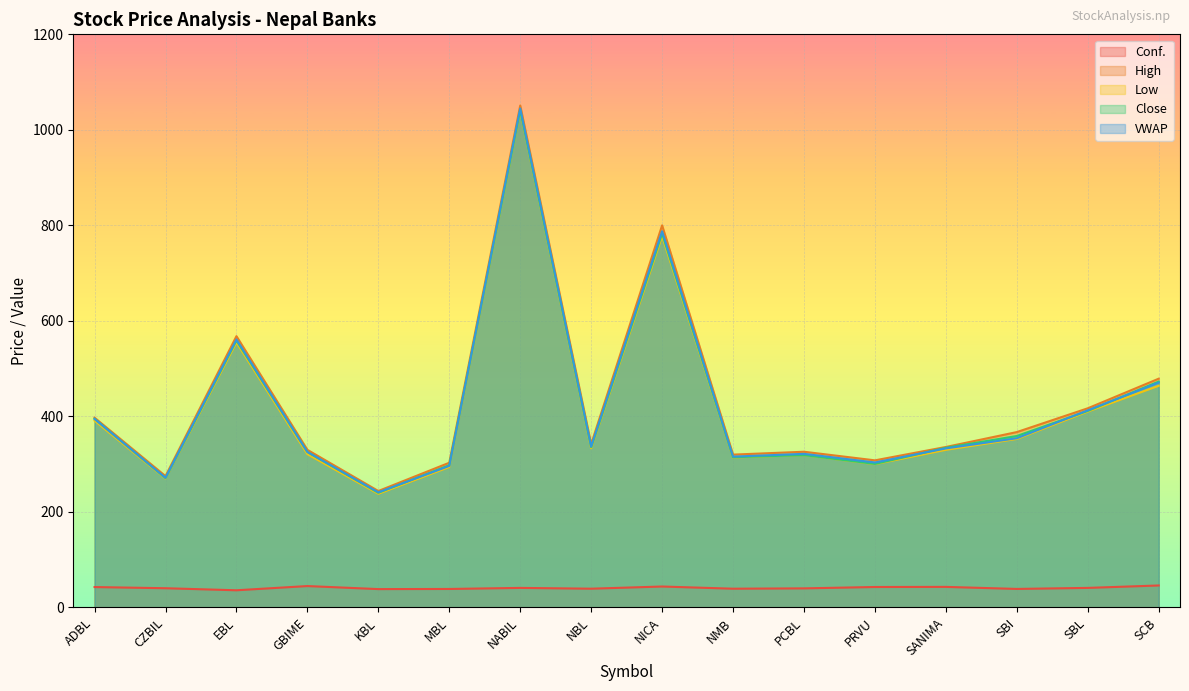

True or false: Conf. and Low cross at least once.

False